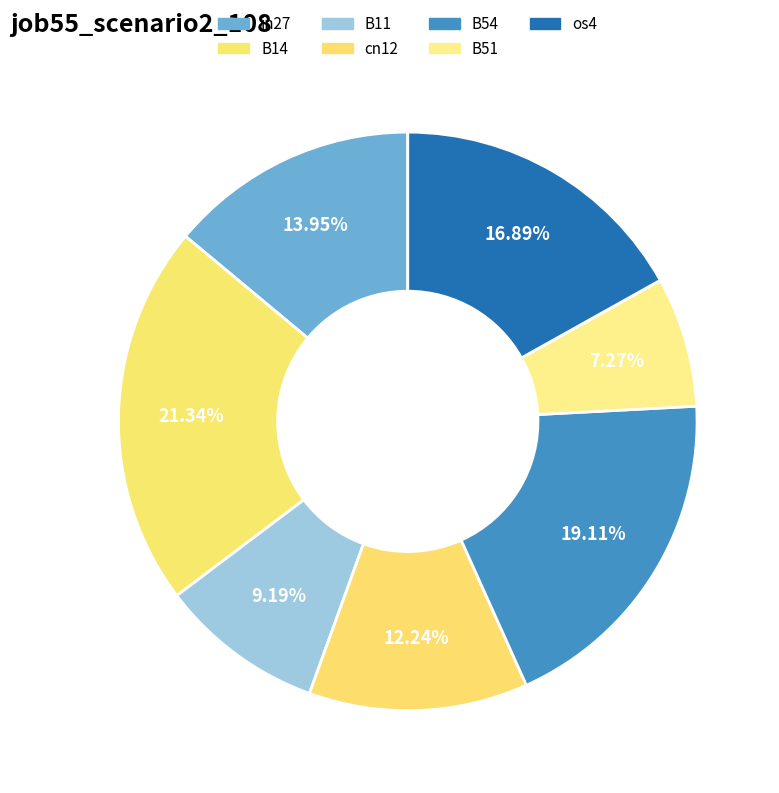

Does any single category account for the majority?

No